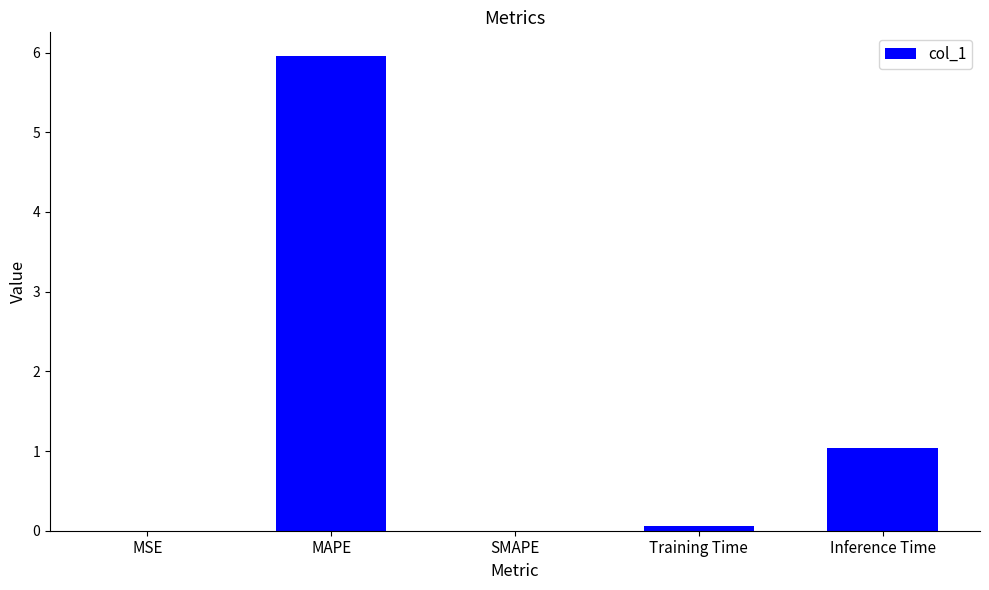

Between SMAPE and MAPE, which is larger?

MAPE